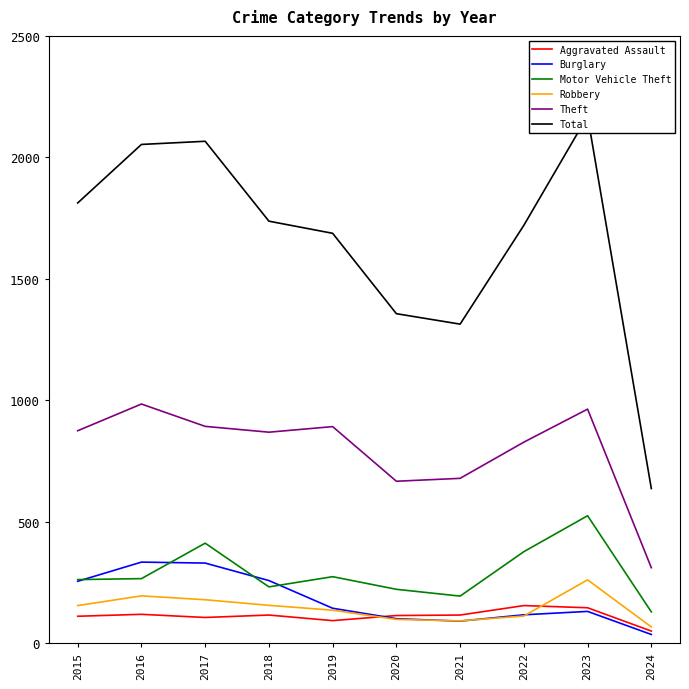

At which category does Motor Vehicle Theft reach its first local peak?

2017